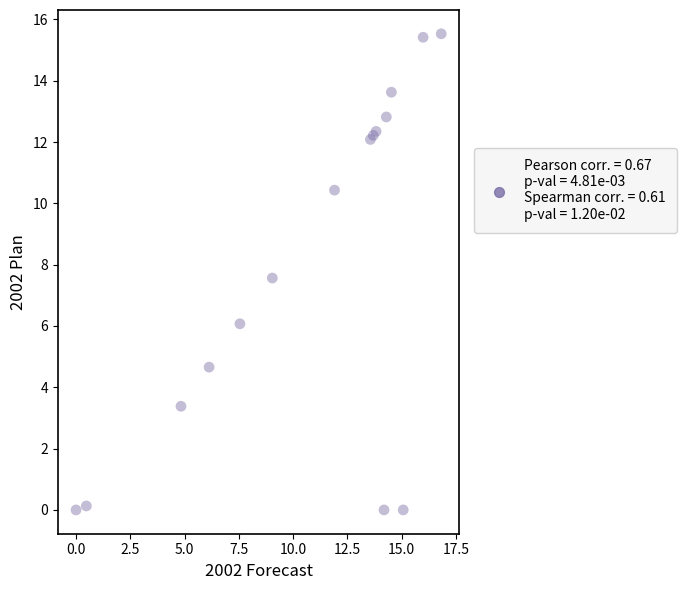

What Y value in the scatter plot is closest to 7?

7.6